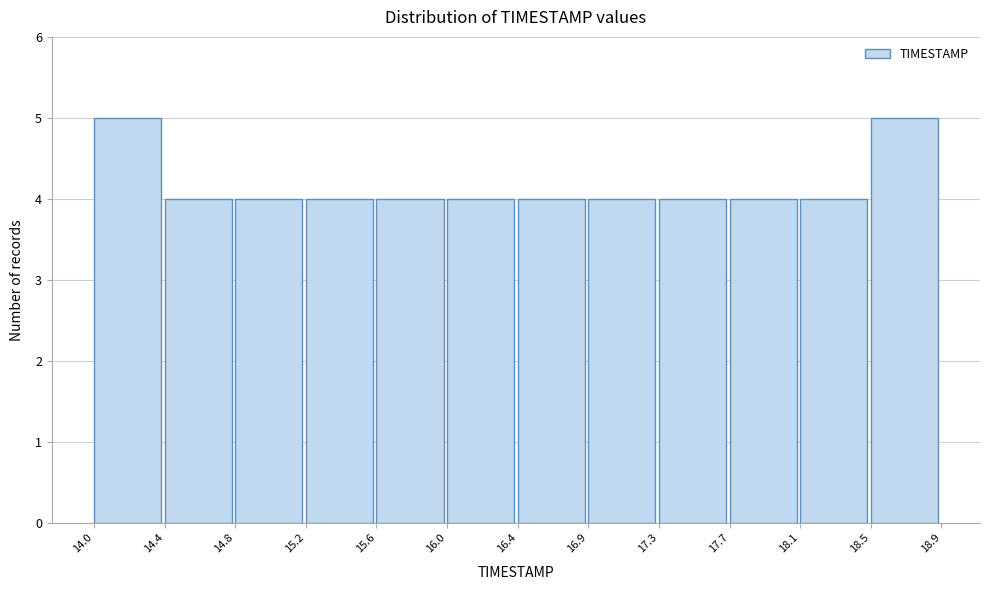

What is the height of the bar covering 16.9 to 17.3 on the x-axis? The values are not printed on the chart, so give them approximately, as read against the axis.

4